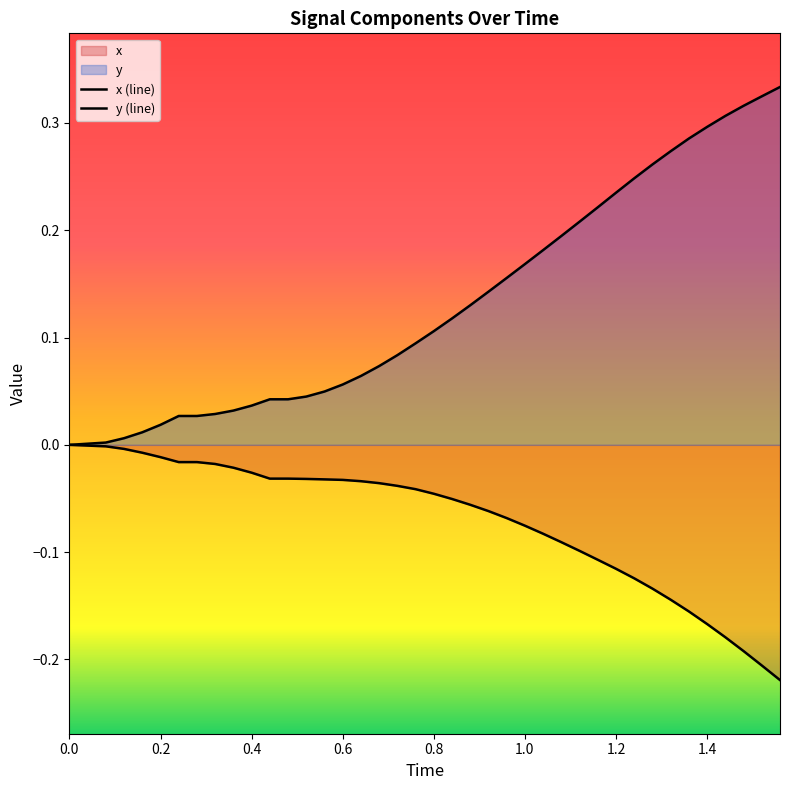

True or false: x (line) and y (line) cross at least once.

False